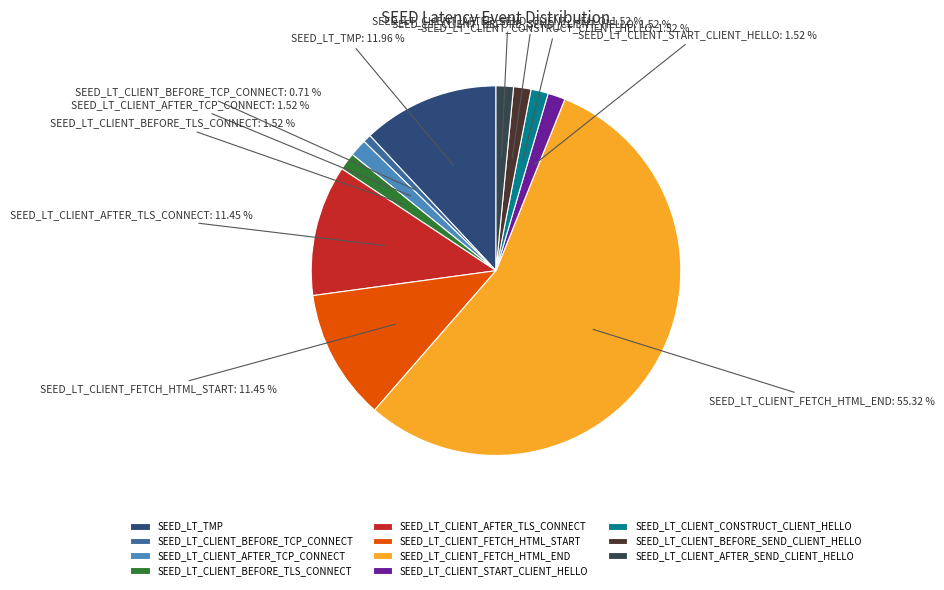

Which has a higher value, SEED_LT_CLIENT_AFTER_SEND_CLIENT_HELLO or SEED_LT_CLIENT_BEFORE_TCP_CONNECT?

SEED_LT_CLIENT_AFTER_SEND_CLIENT_HELLO